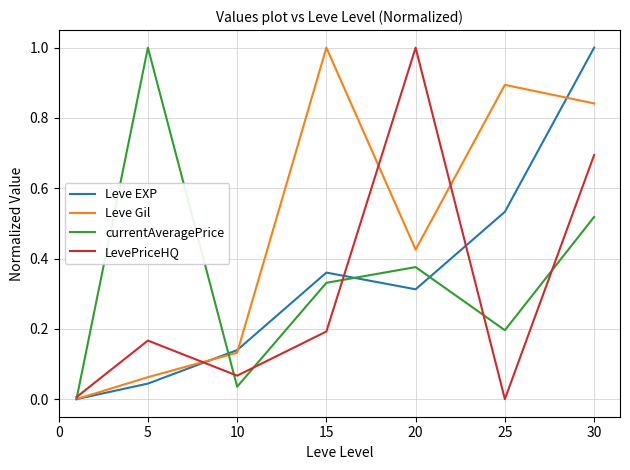

What is the maximum value shown in the chart?

1.0